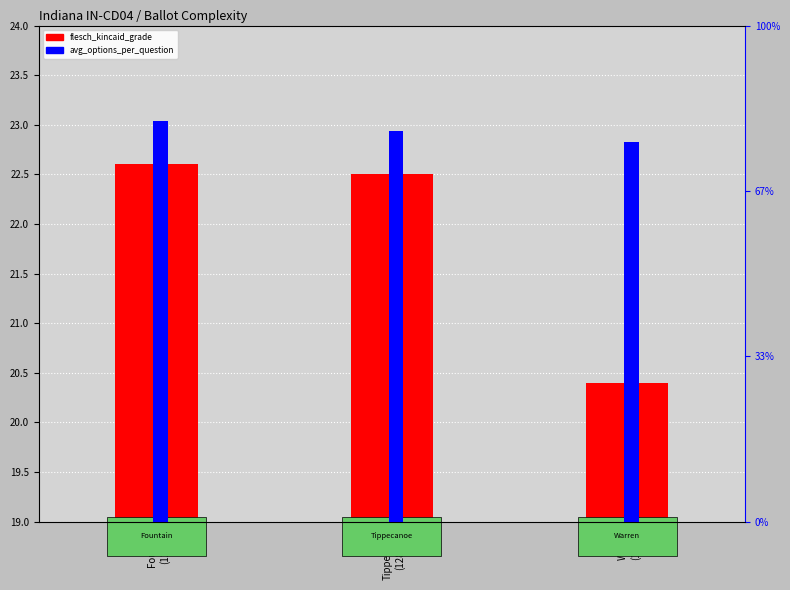

What is the difference between the maximum and second lowest values in the avg_options_per_question series?

0.1